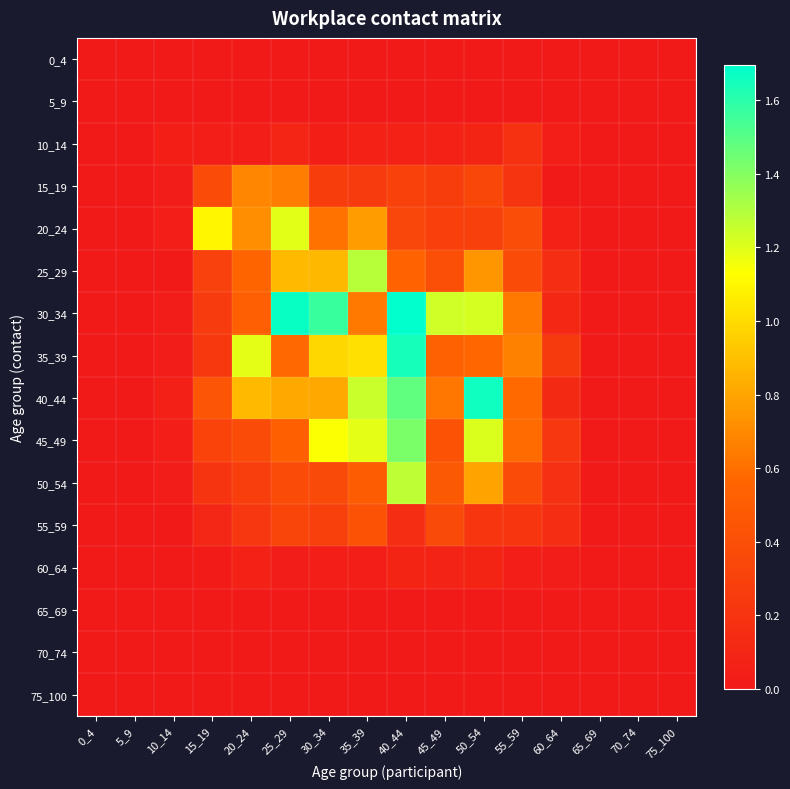

At which category does the chart reach its peak across all series?

40_44